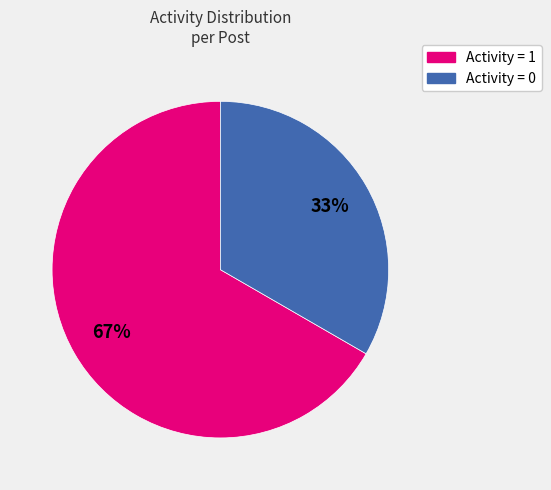

To the nearest percent, what is the average slice percentage?

50%